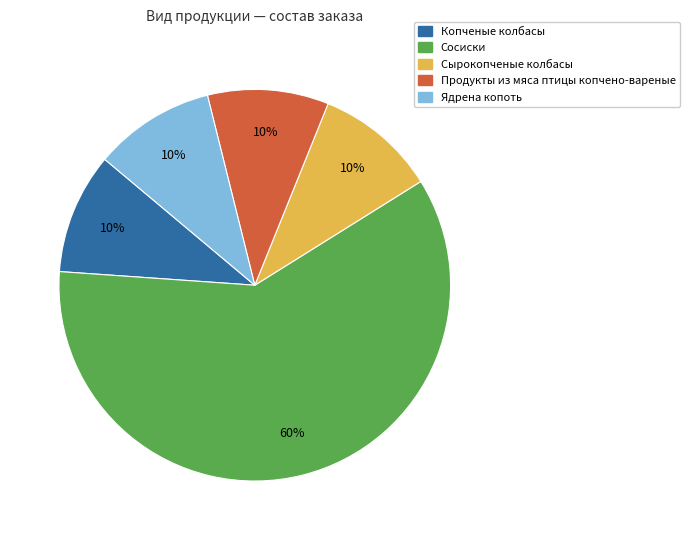

Do Сырокопченые колбасы and Копченые колбасы together represent more than half of the pie?

No